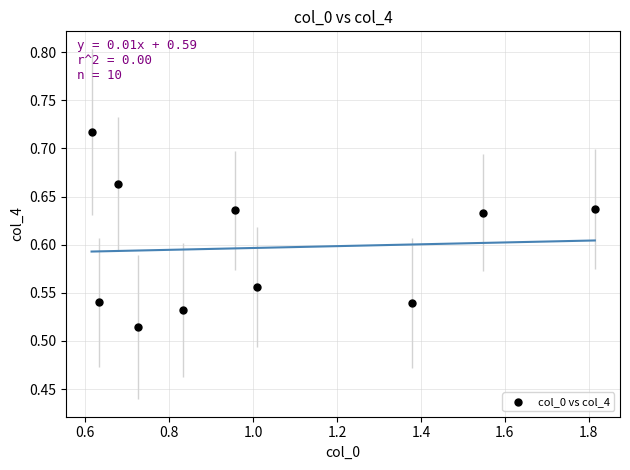

What is the range of X values (max minus min)?

1.2